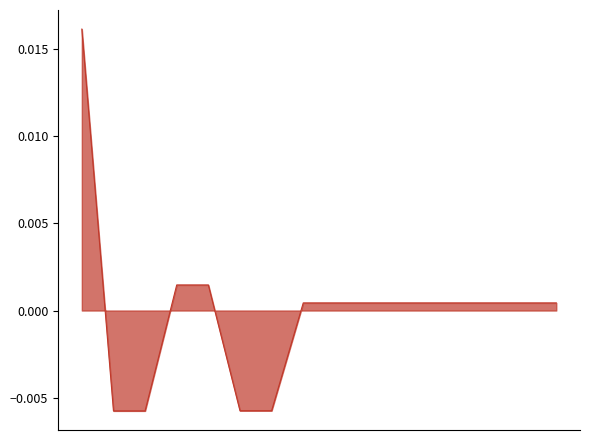

How many distinct data groups are displayed?

1